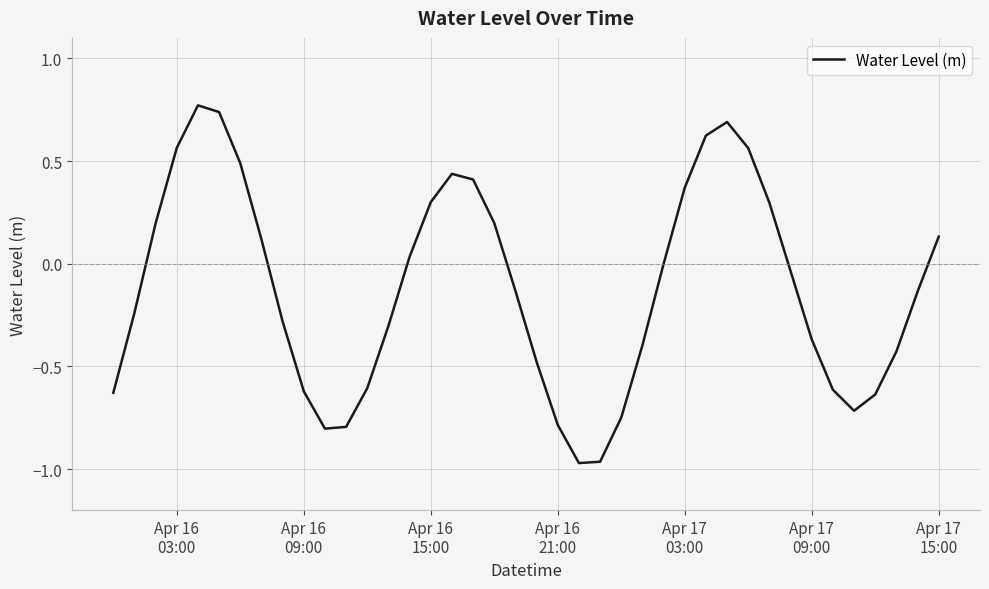

What is the difference between the maximum and minimum values?

1.7